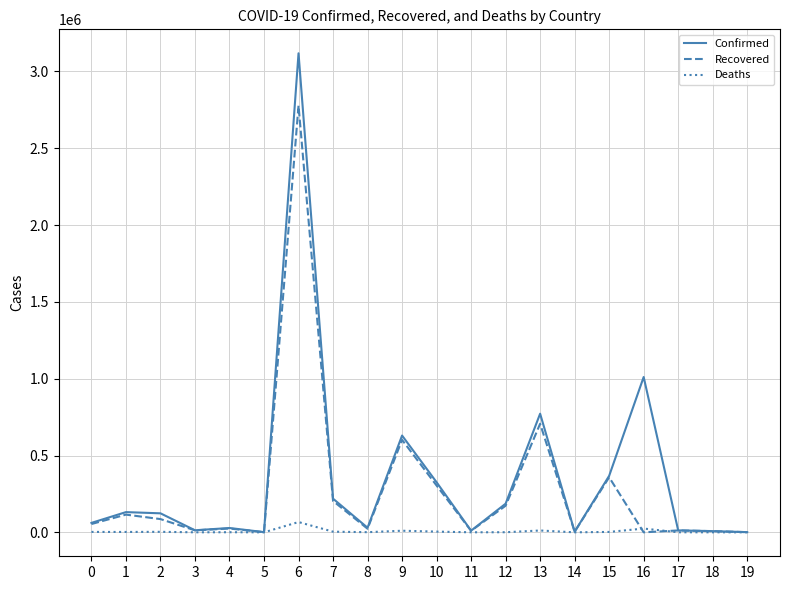

Is the value of Confirmed at 2 greater than the value of Recovered at 19?

Yes